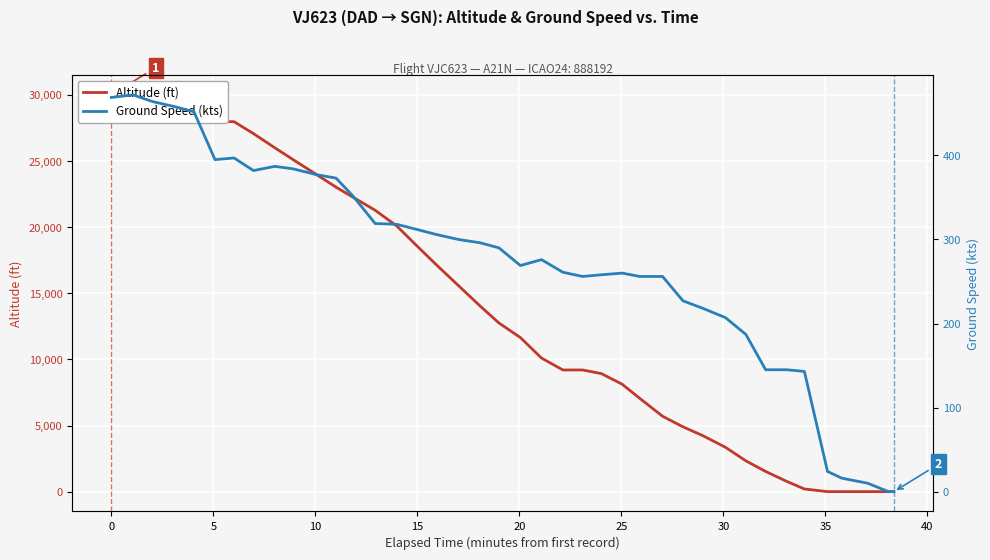

Which series has the largest total across all categories?

Altitude (ft)